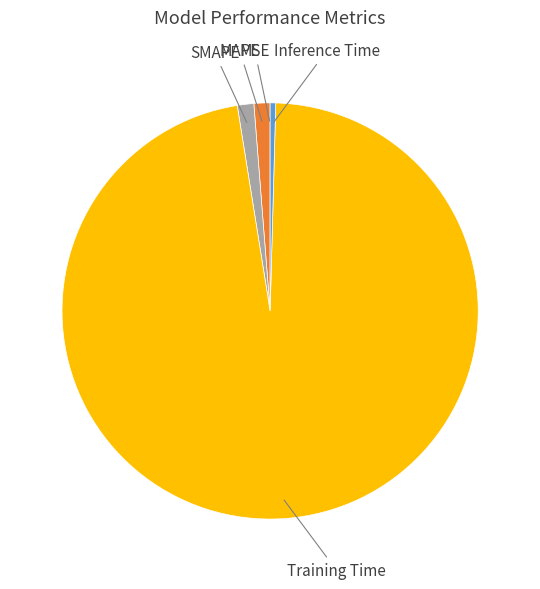

Is there a majority slice in this chart?

Yes